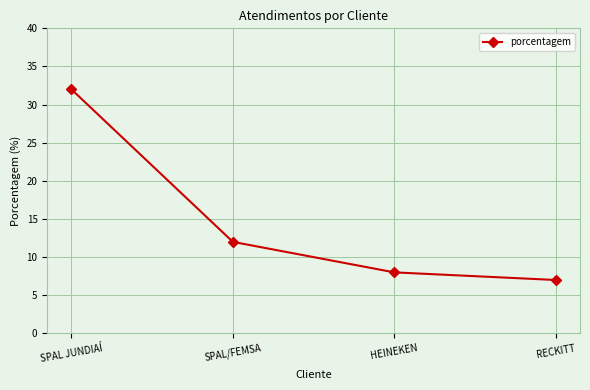

What is the maximum value shown in the chart?

32